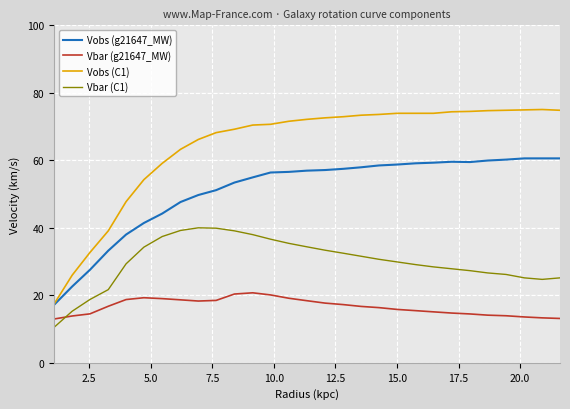

How many values in the Vobs (g21647_MW) series are below 57?

15